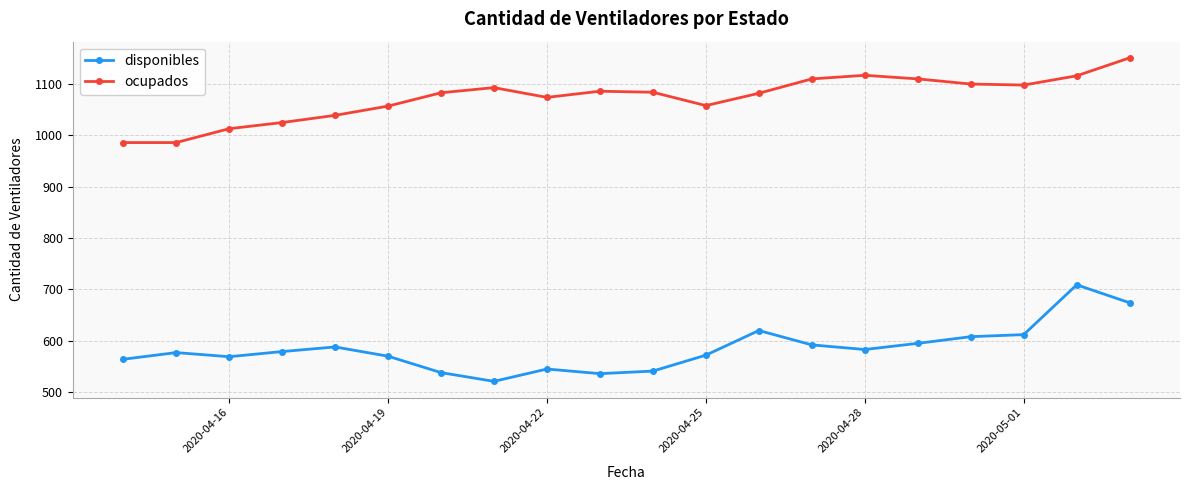

How many distinct data groups are displayed?

2